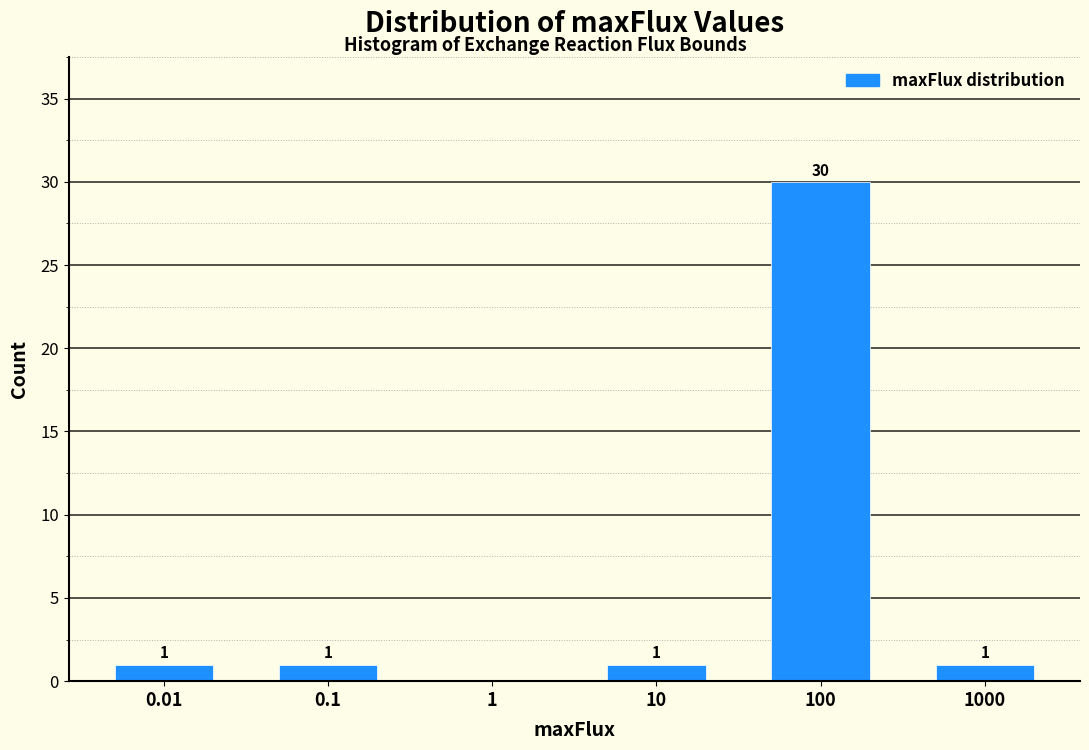

Reading right to left, what are all the values shown in this chart?

1000=1	100=30	10=1	1=0	0.1=1	0.01=1